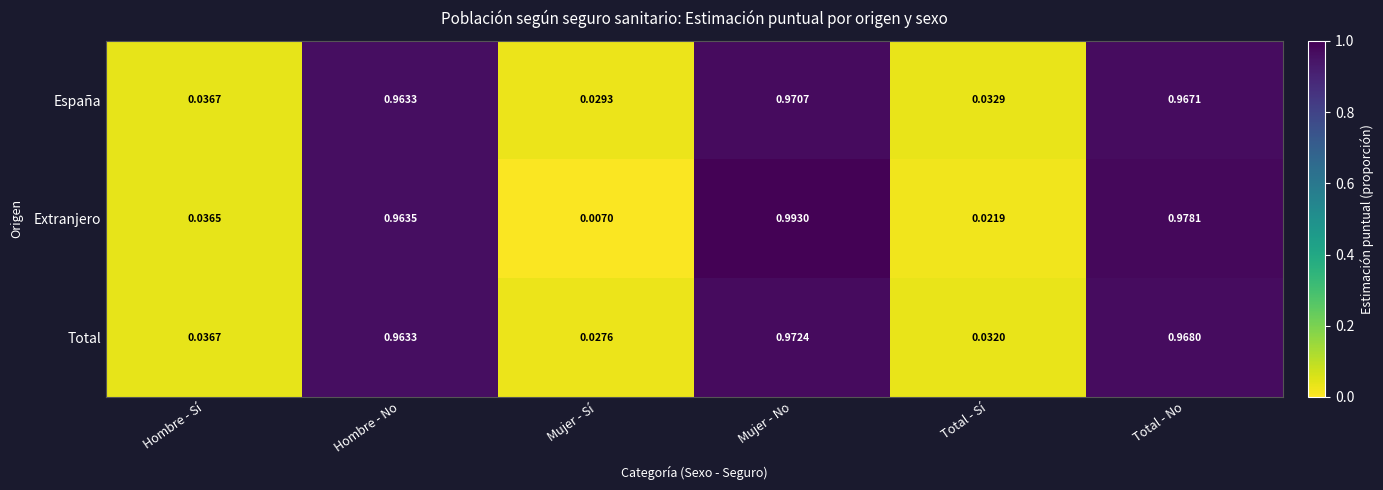

Rank the categories by Total value from lowest to highest.

Mujer - Sí, Total - Sí, Hombre - Sí, Hombre - No, Total - No, Mujer - No